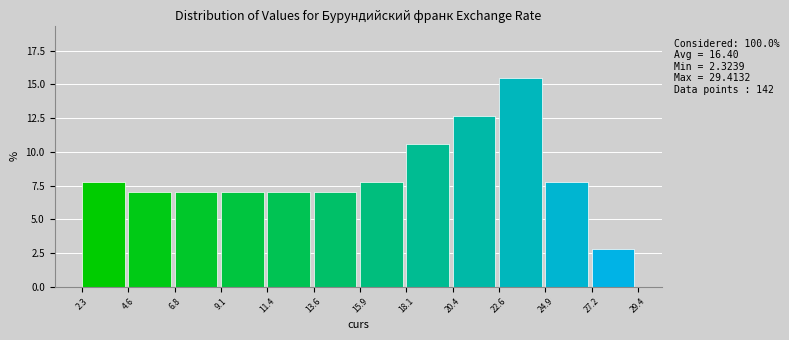

Over which range of the x-axis is the bar tallest?

22.6 to 24.9